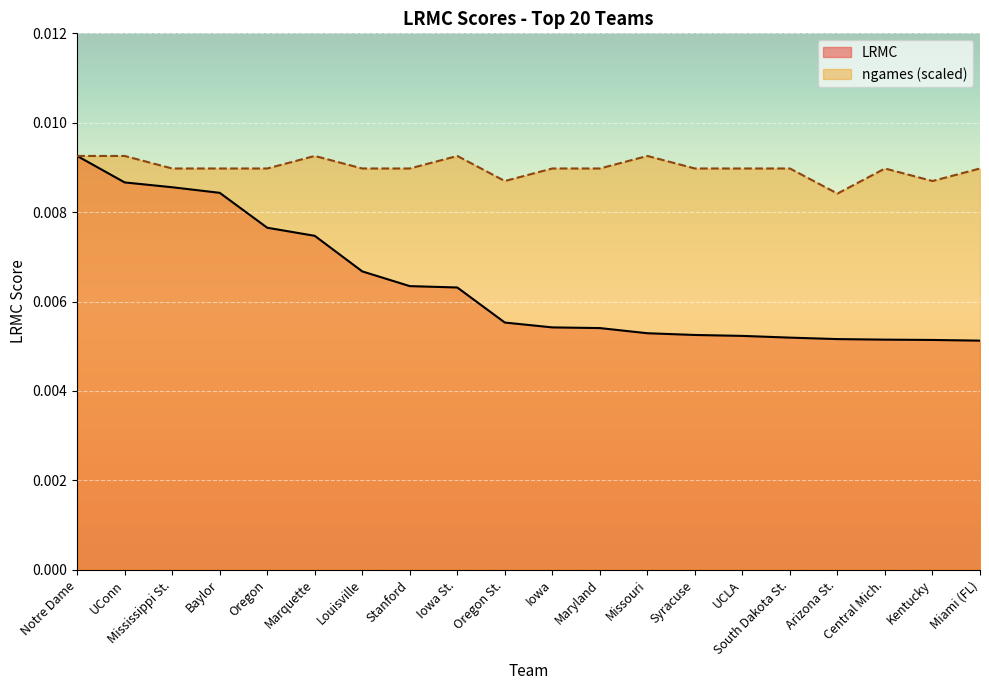

Where is ngames (scaled) nearest to the value 0?

Arizona St.